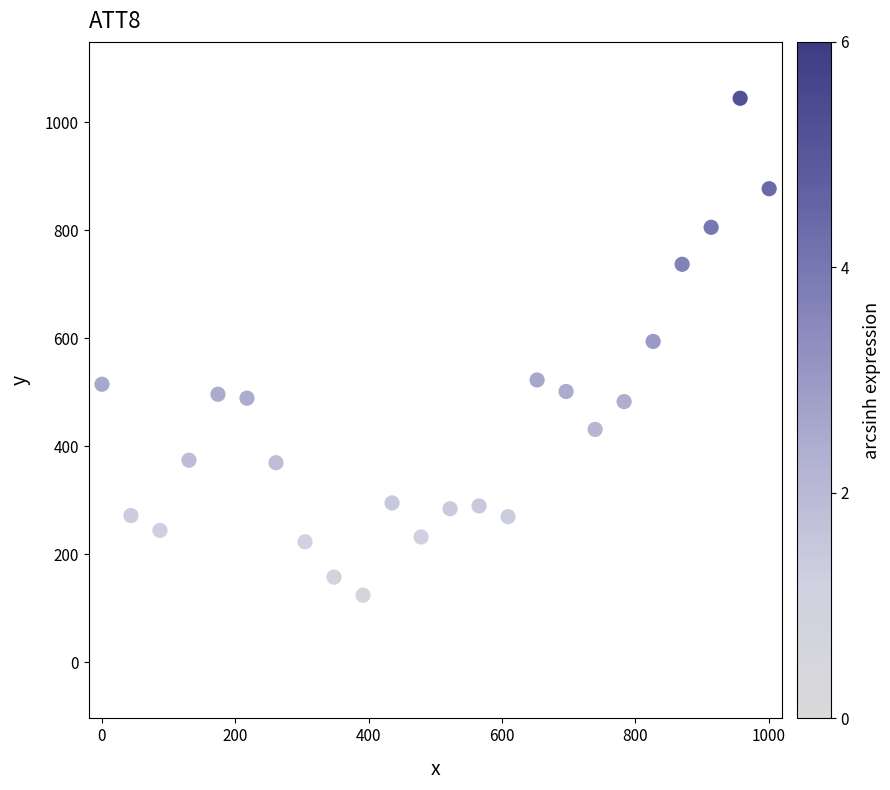

What is the range of X values (max minus min)?

1000.5